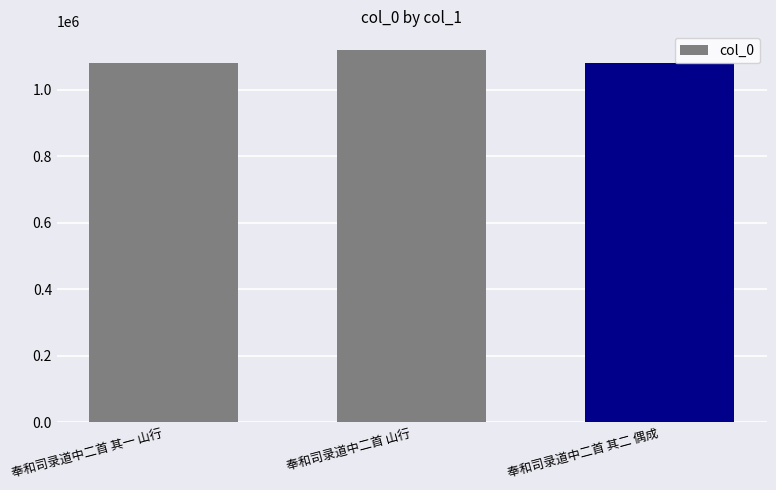

What is the smallest value displayed?

1081268